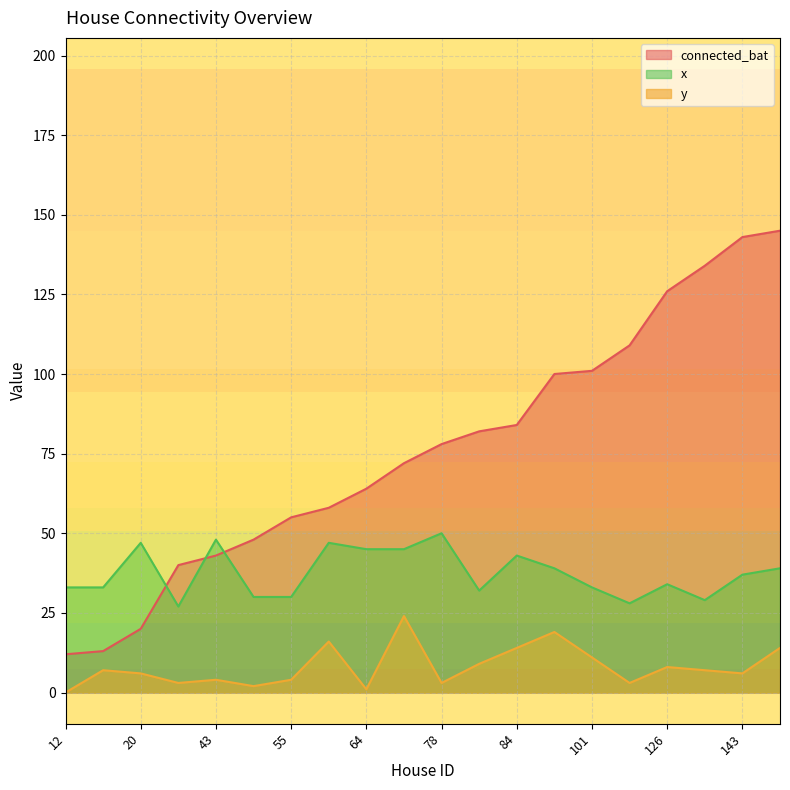

What is the total value across all series at 20?

73